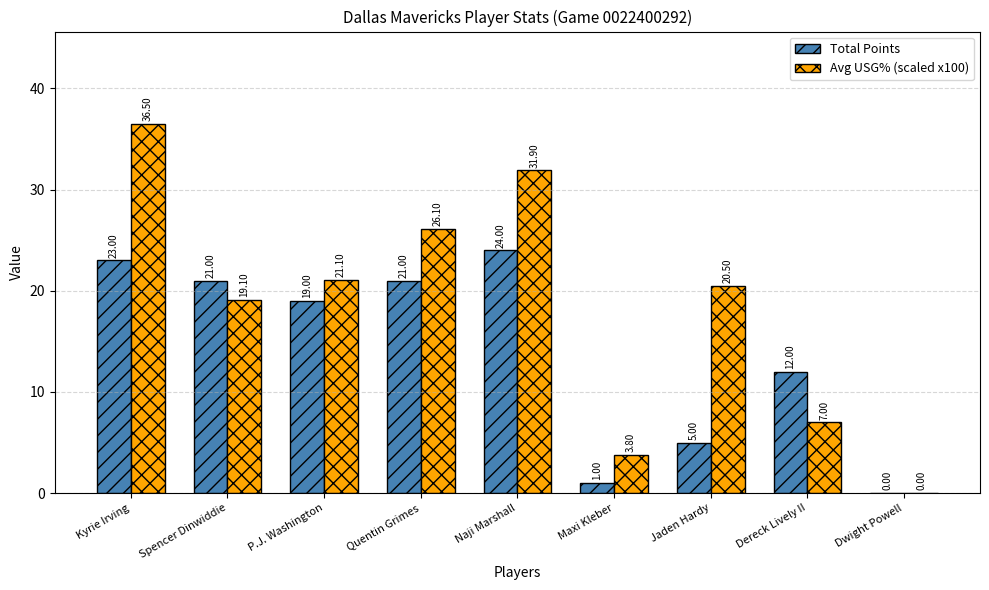

Which category has the highest value in the Total Points series?

Naji Marshall